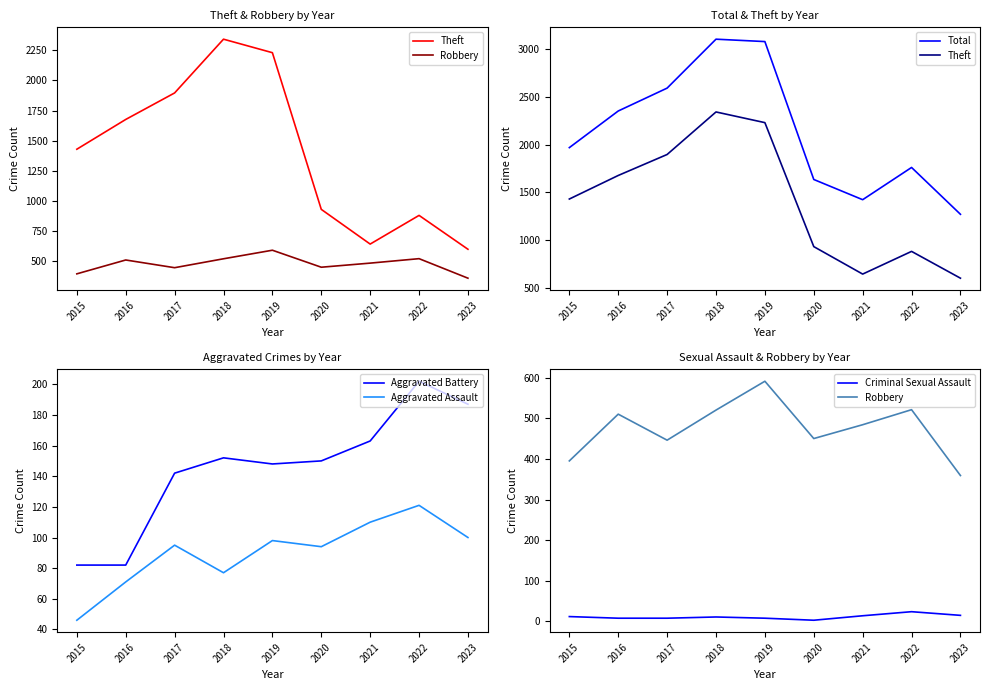

What is the smallest value displayed?

3